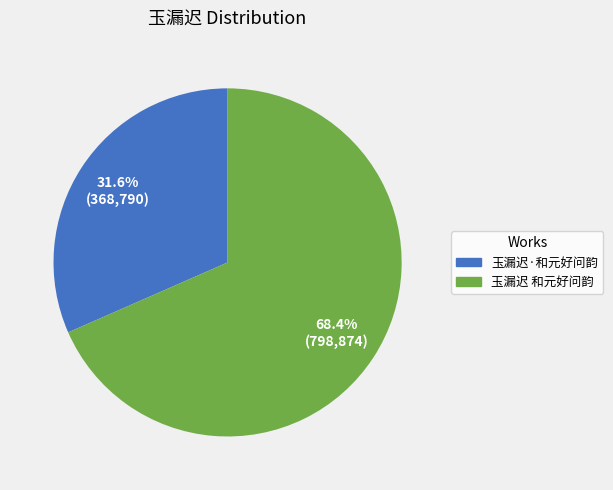

How many slices are in this pie chart?

2